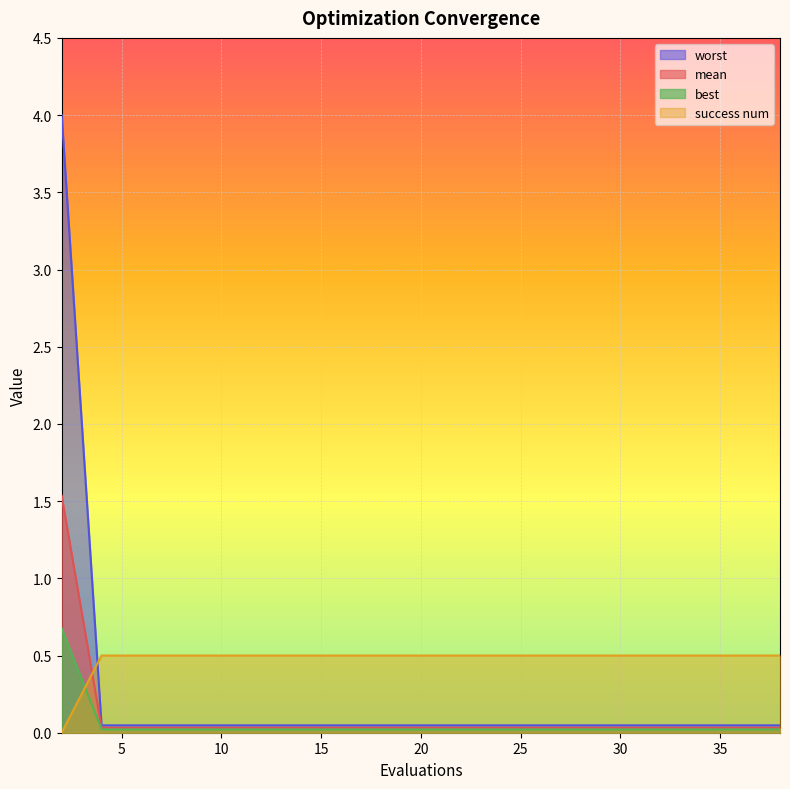

At how many categories does at least one series exceed 1?

1